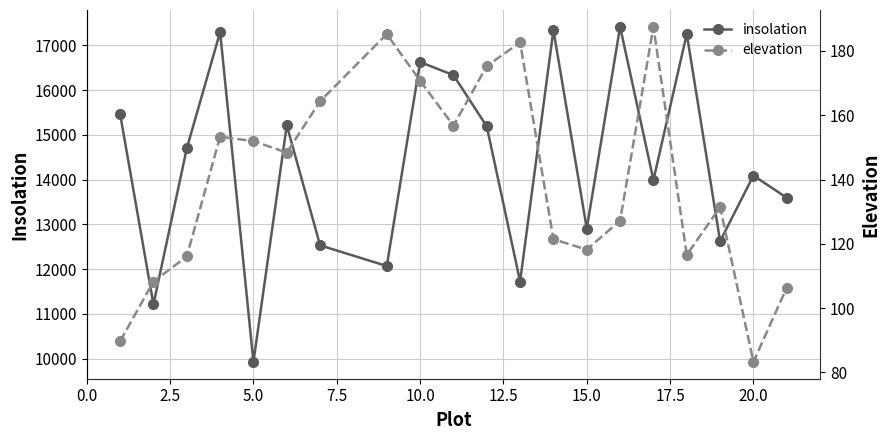

Which series has the widest spread of values?

insolation